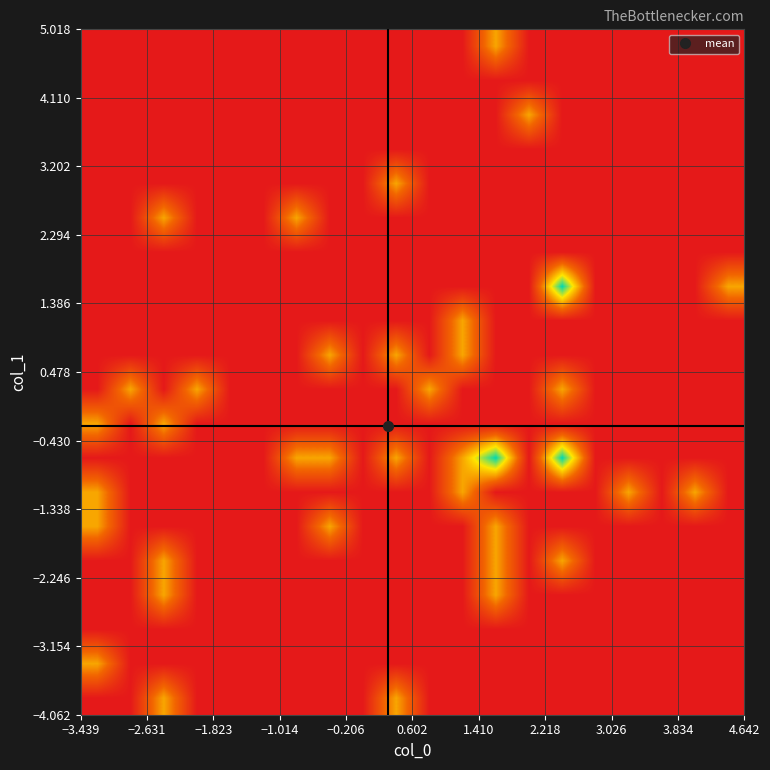

At how many categories does at least one series exceed 0?

15